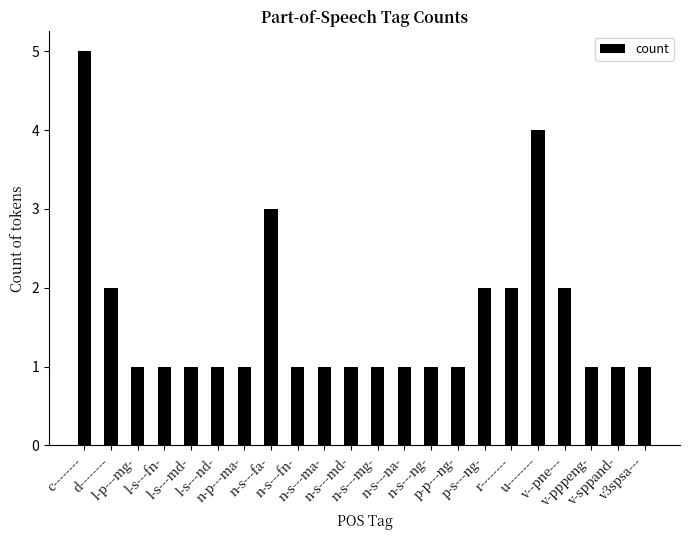

What position from the right is u--------?

5